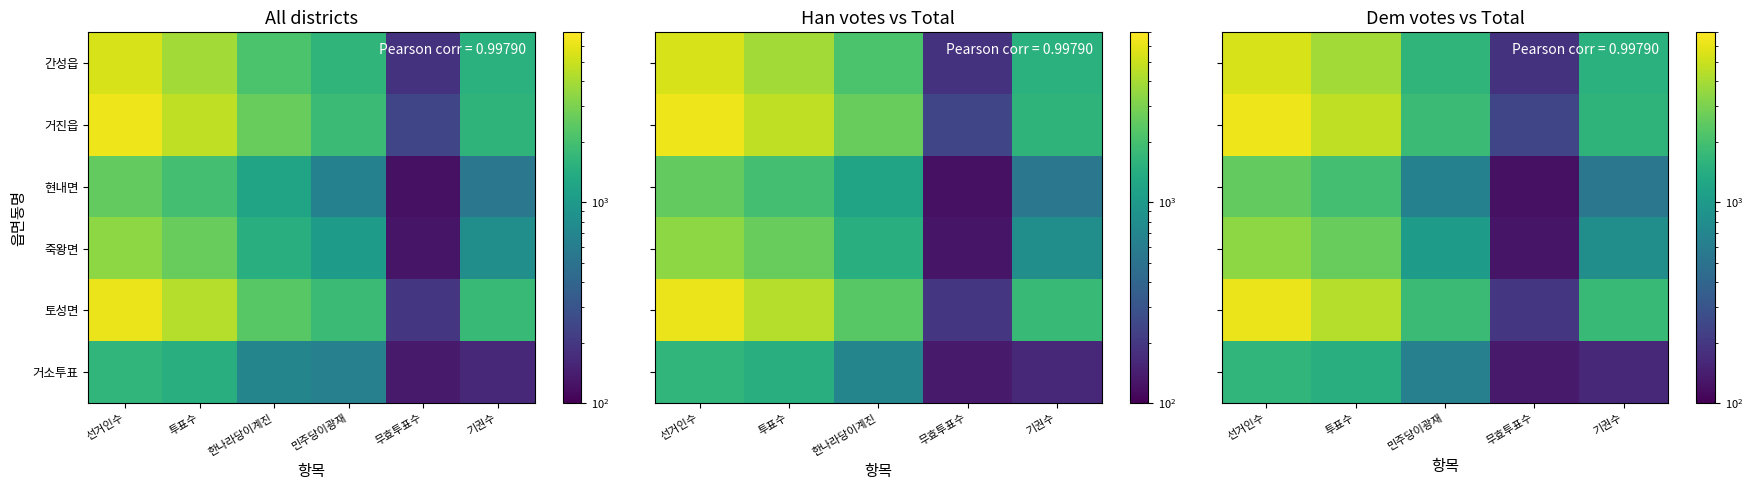

Which series changed the most between 투표수 and 무효투표수?

거진읍